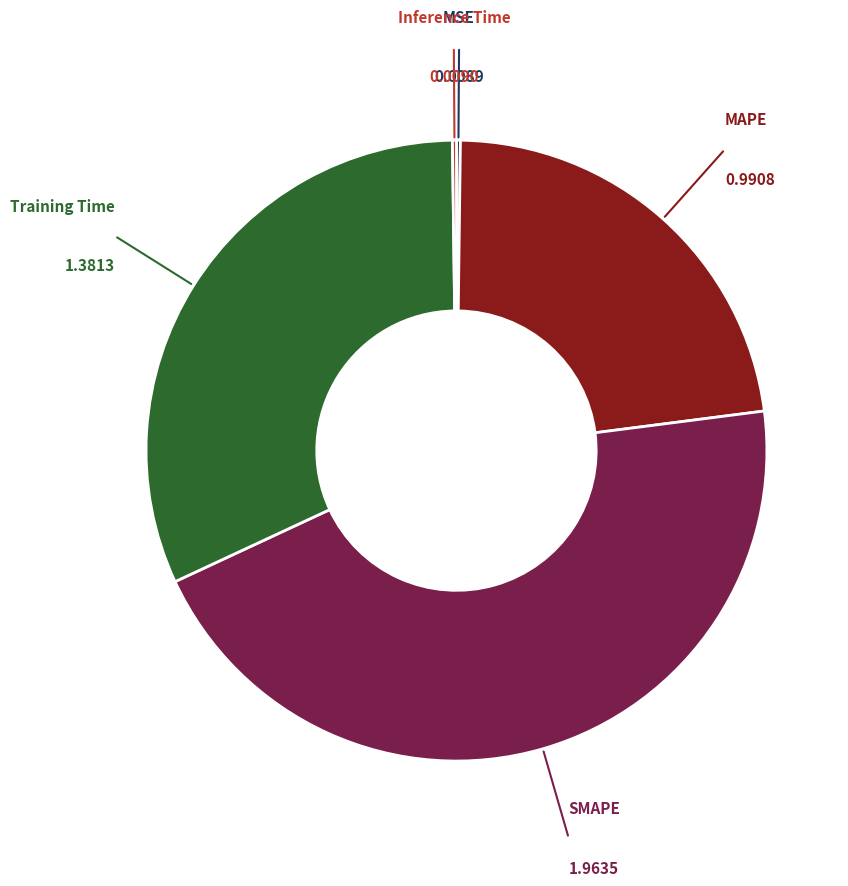

Is there a majority slice in this chart?

No